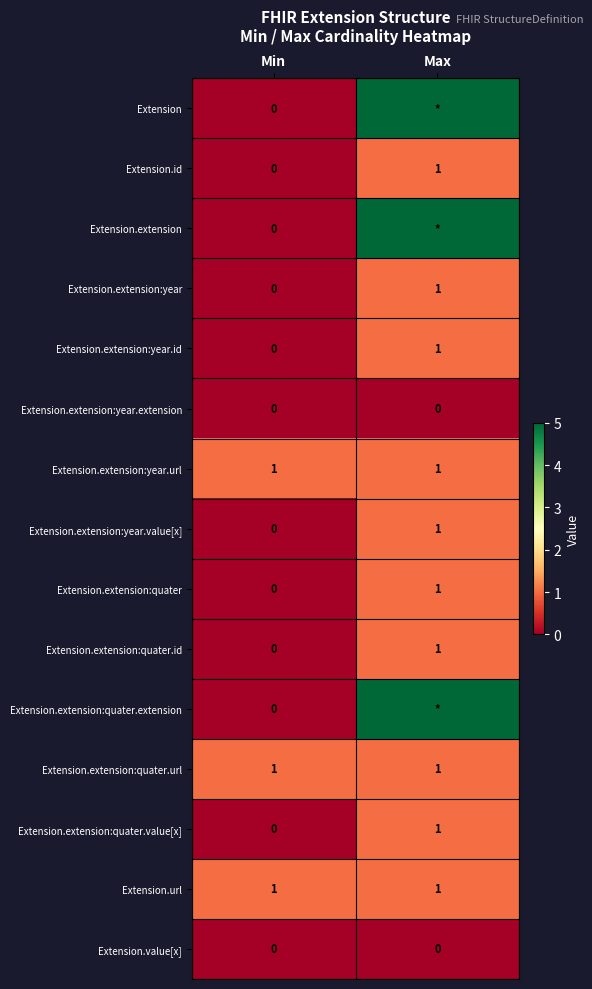

The Extension.value[x] series shows 0 at Min. True or false?

True